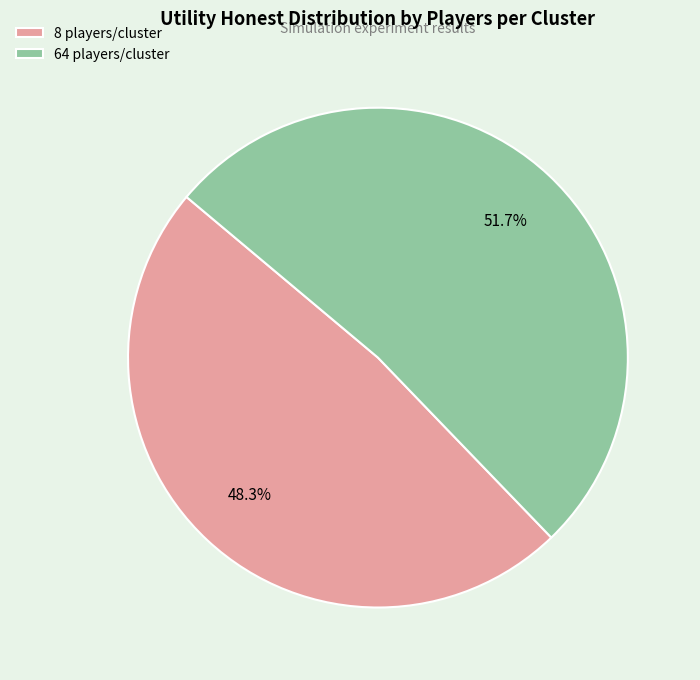

Is there a majority slice in this chart?

Yes